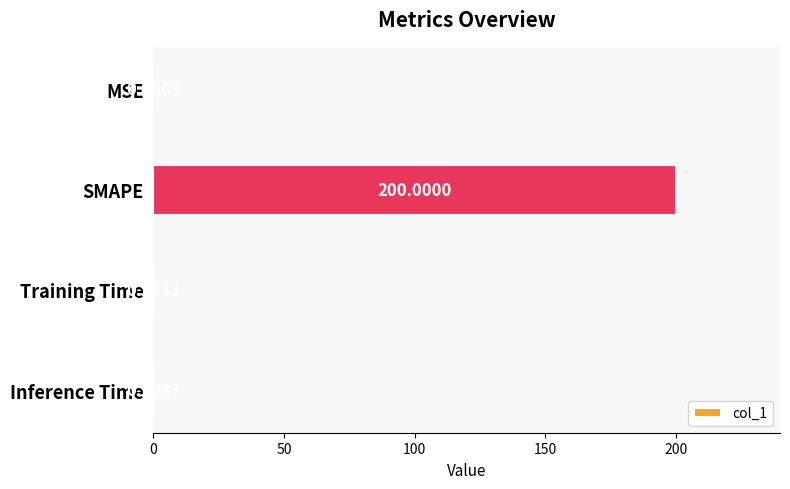

What is the sum of all values?

200.4